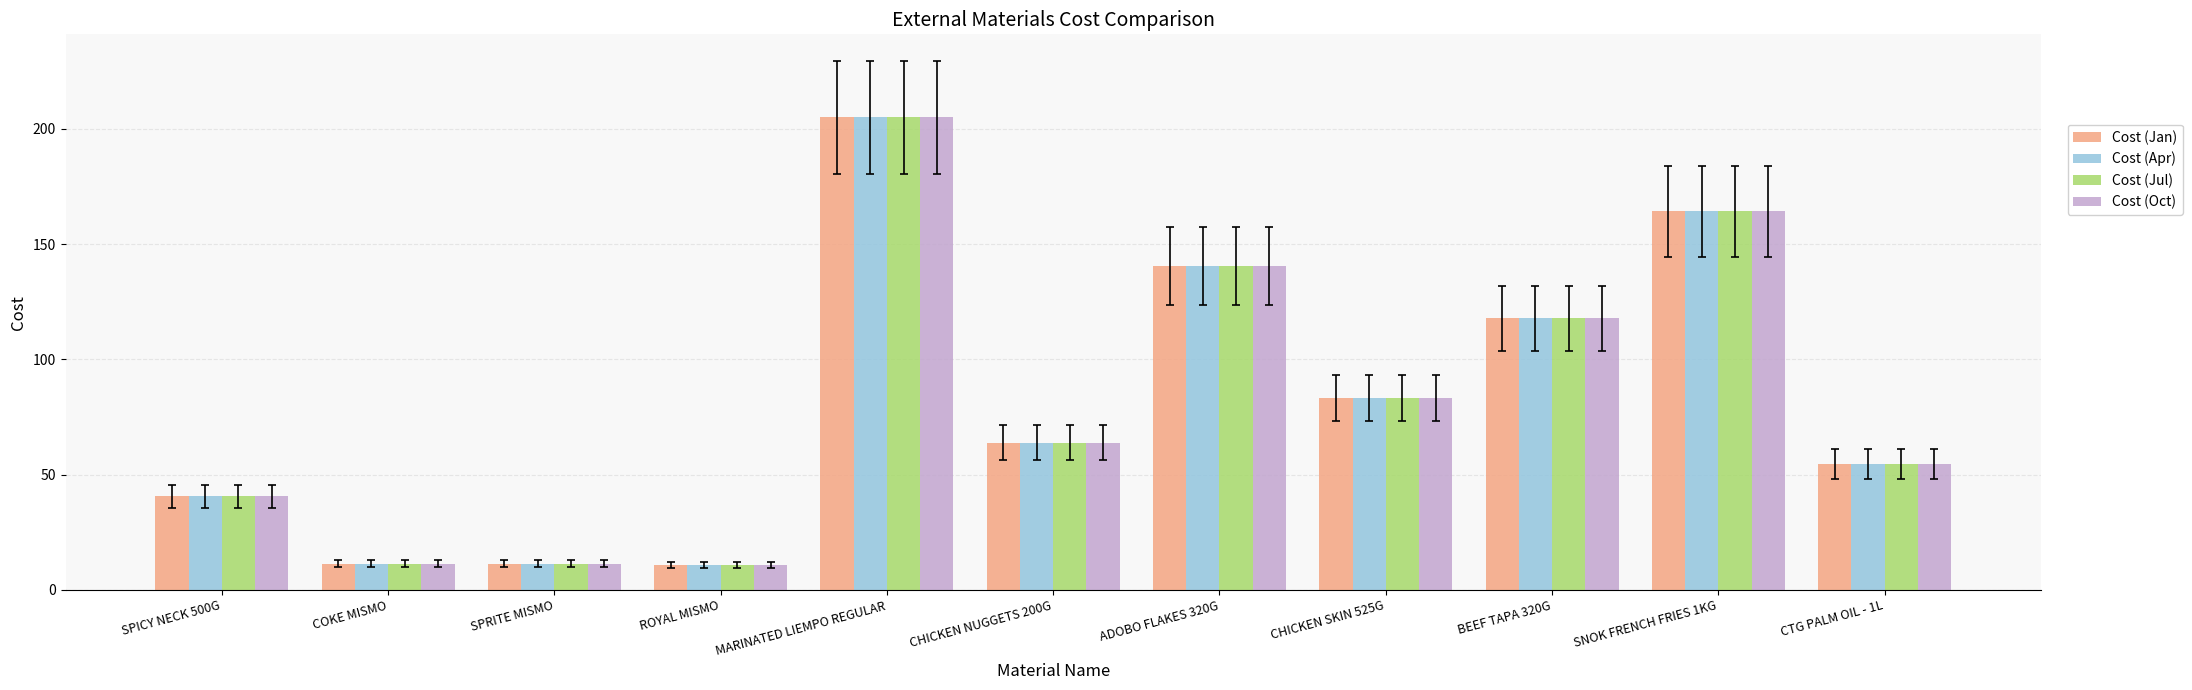

The Cost (Jan) series shows 83.4 at CHICKEN SKIN 525G. True or false?

True